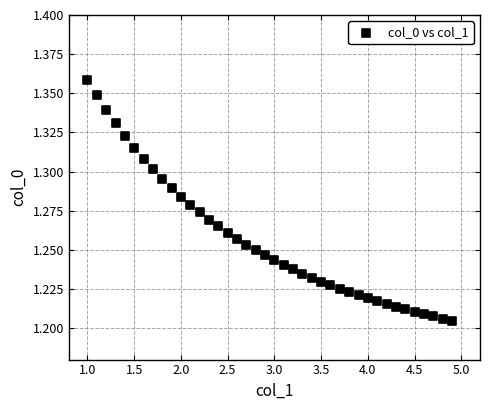

What is the range of X values (max minus min)?

3.9